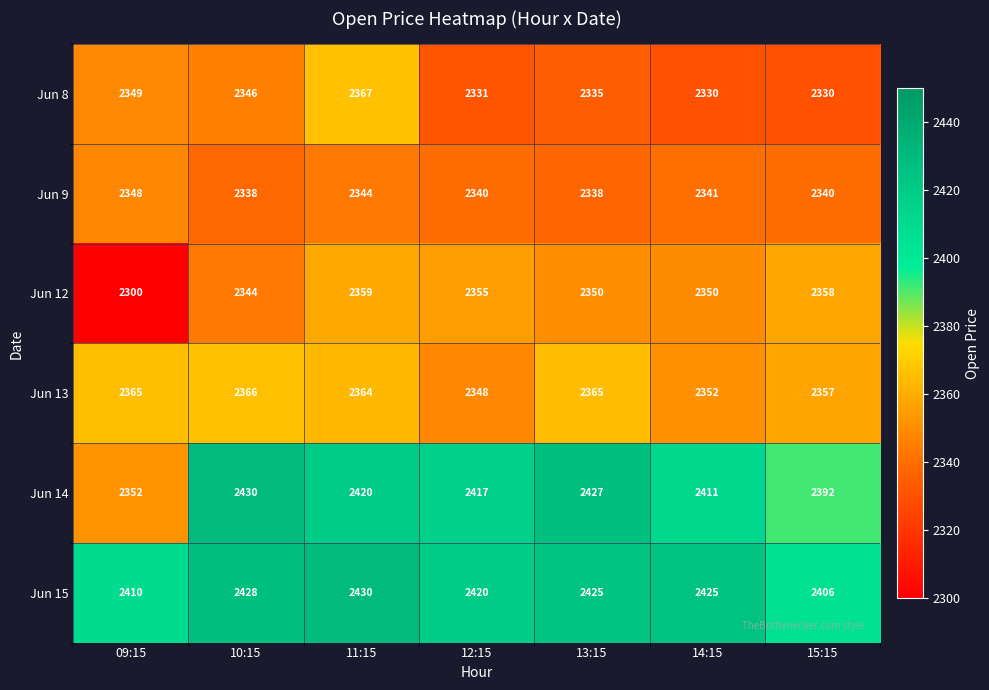

How many distinct data groups are displayed?

6